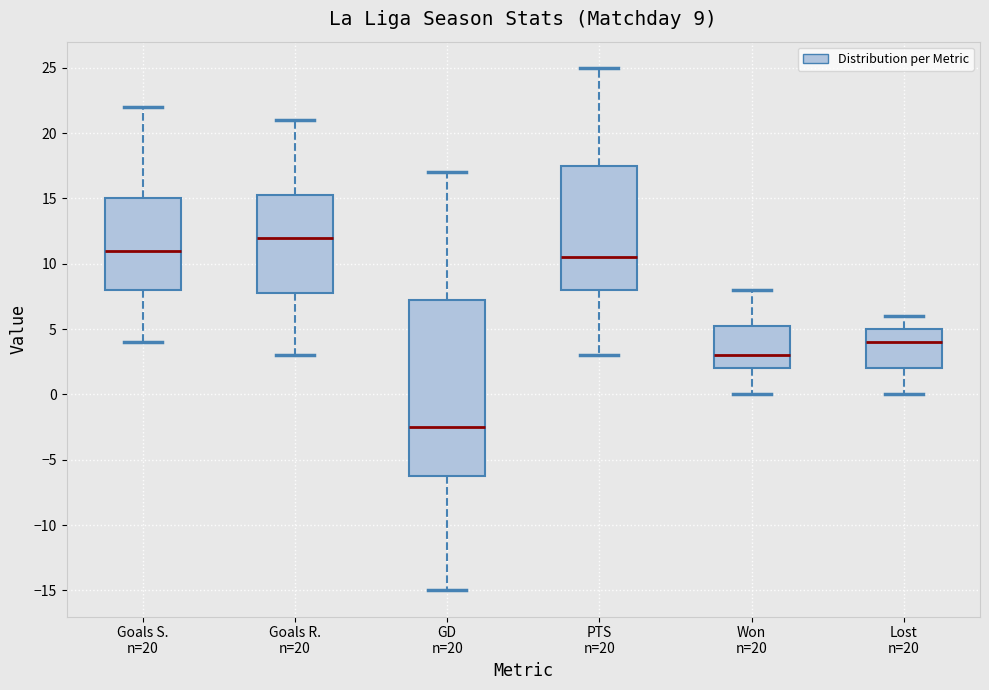

Which box's median line is the highest?

Goals R. n=20